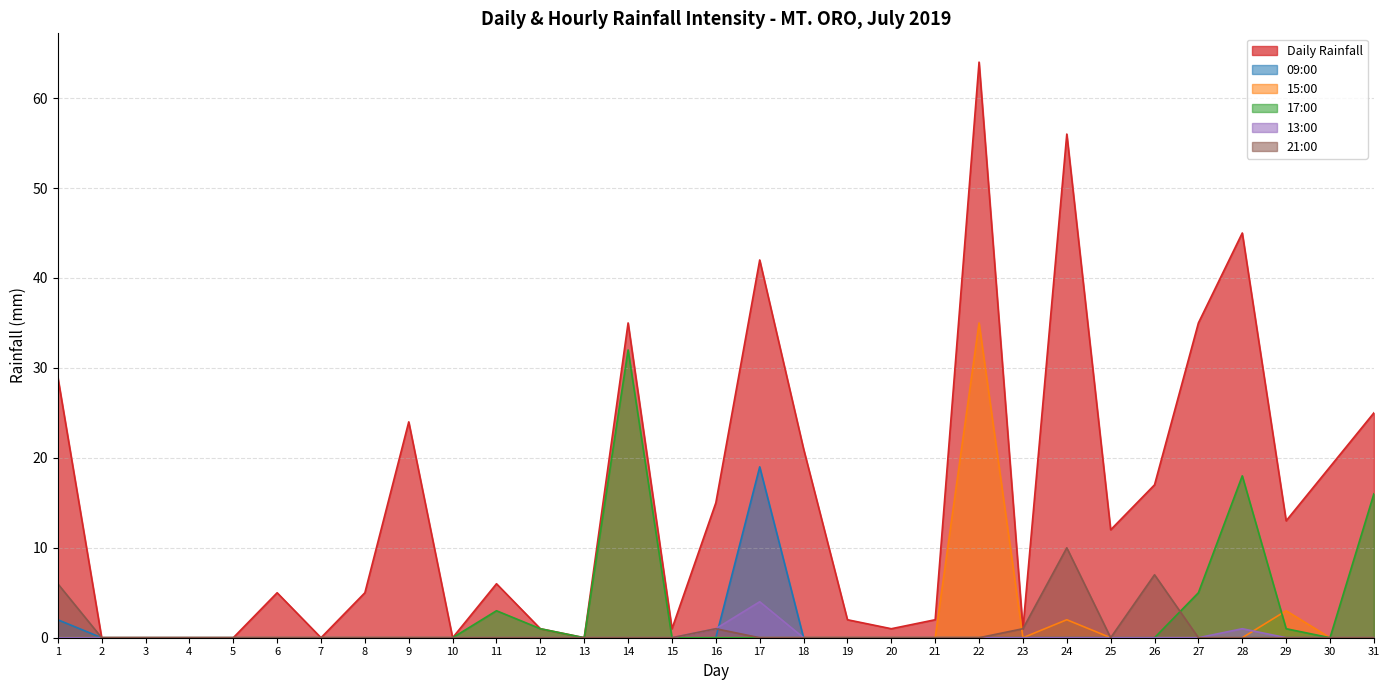

Which label corresponds to the smallest value in the chart?

2